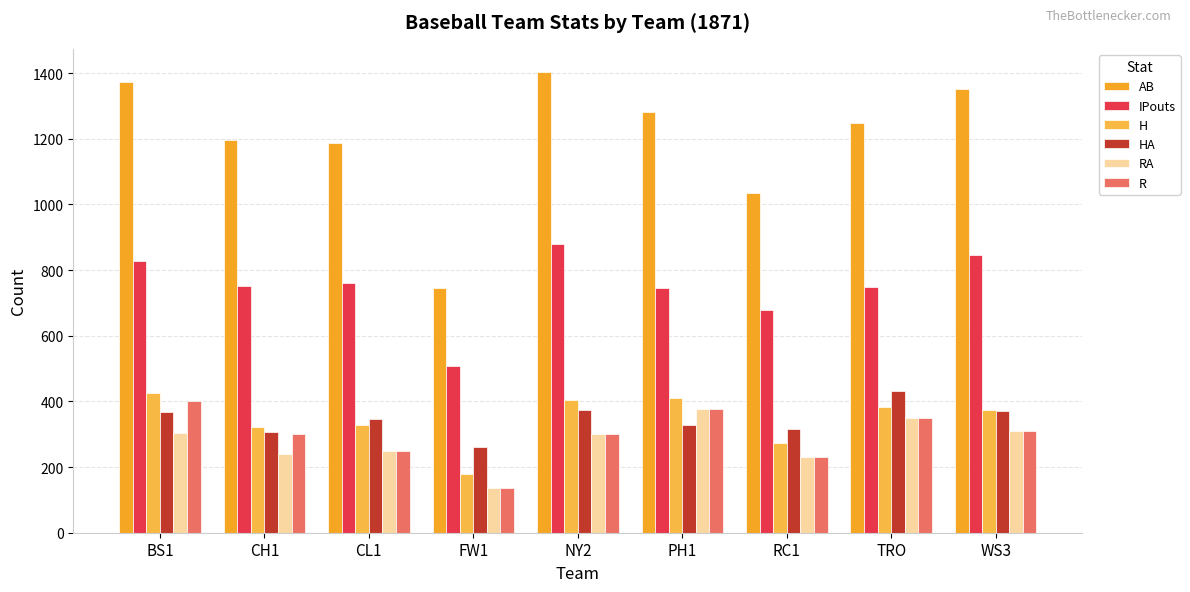

How many bars are there in each group?

6